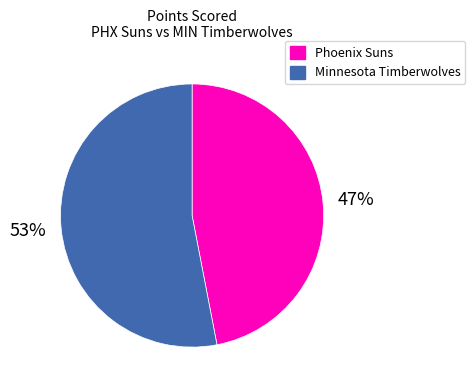

How many segments does this pie chart have?

2